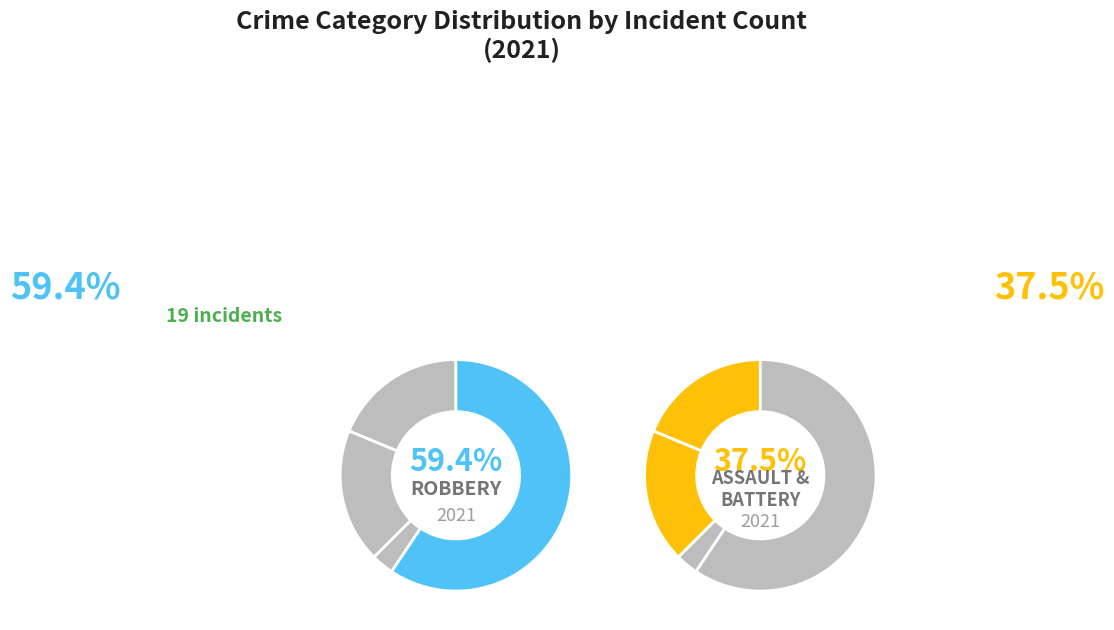

True or false: Criminal Sexual Assault accounts for 8% of the total.

False